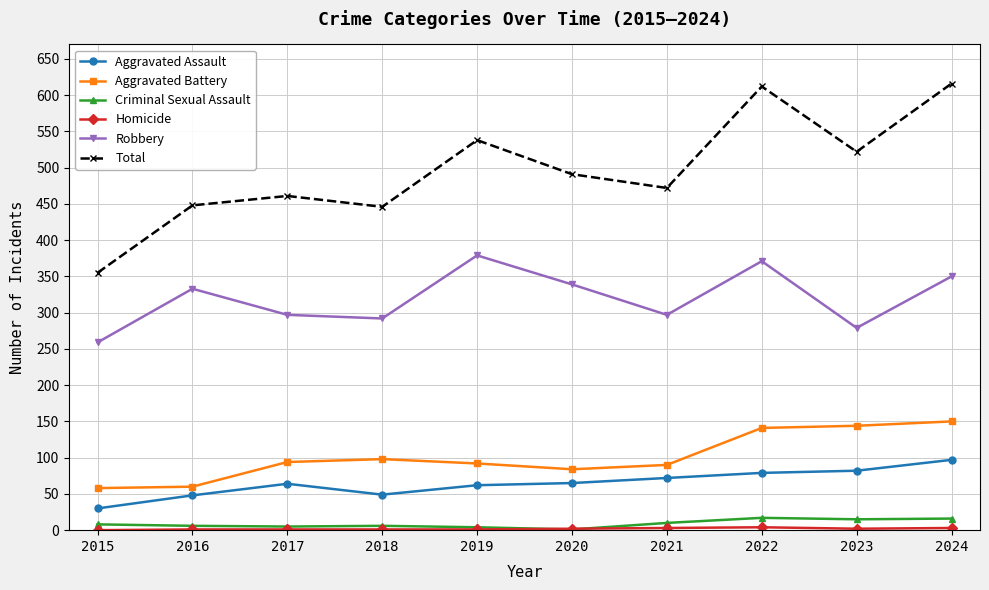

True or false: Total and Aggravated Assault cross at least once.

False